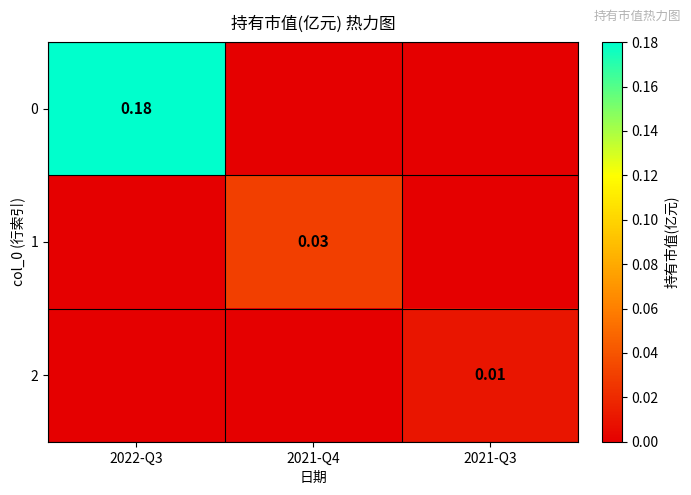

Which category has the highest value in the 2 series?

2021-Q3